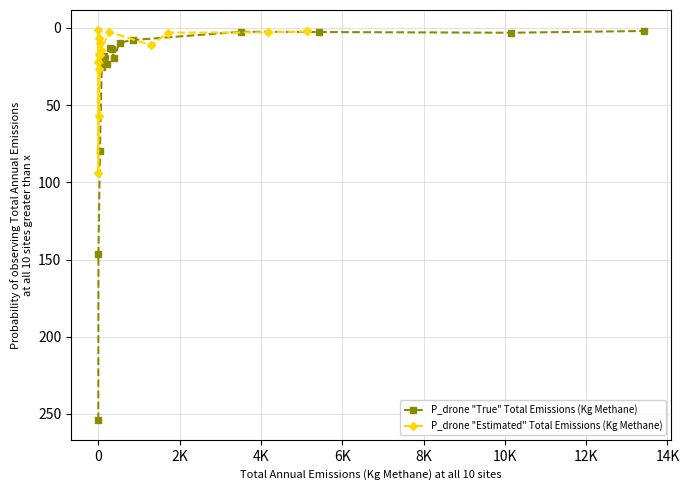

Which series has the largest total across all categories?

P_drone "True" Total Emissions (Kg Methane)